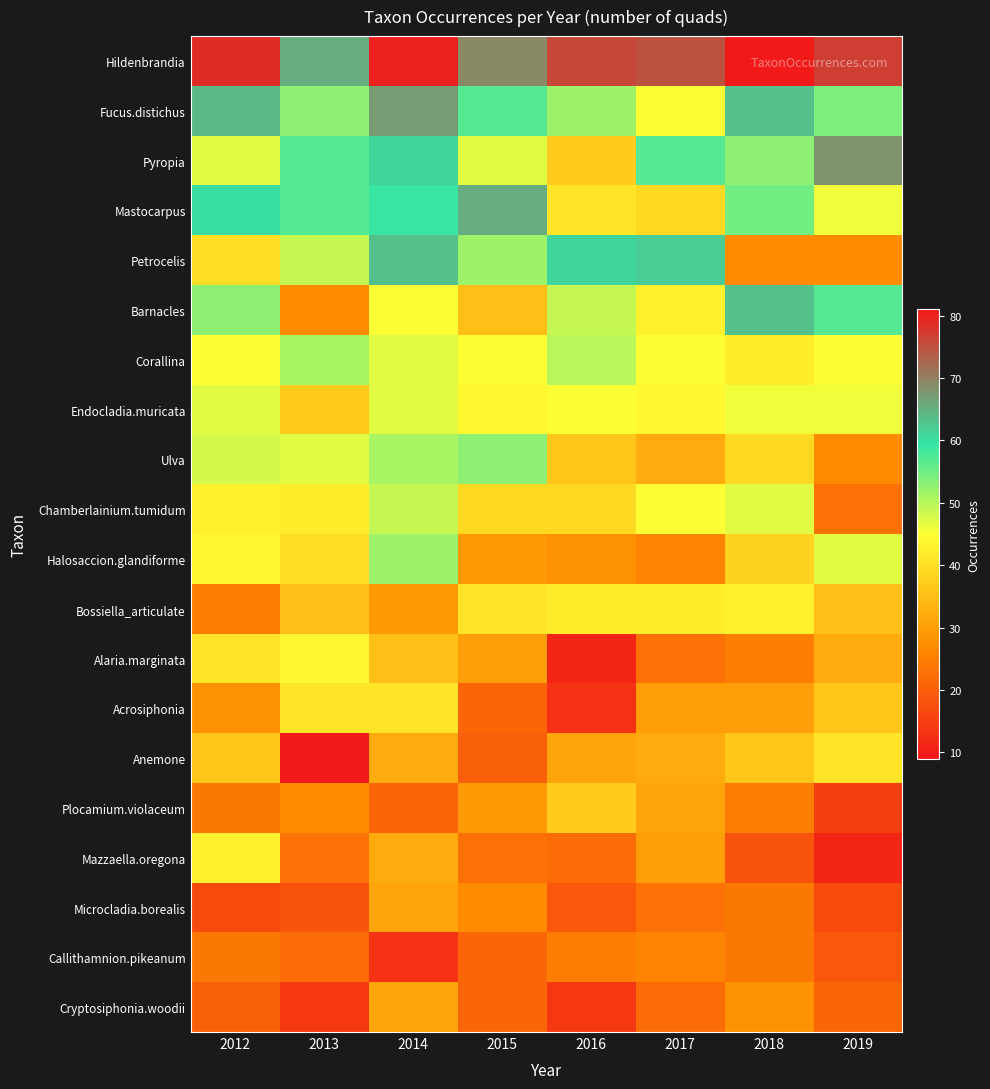

What is the total value across all series at 2018?

807